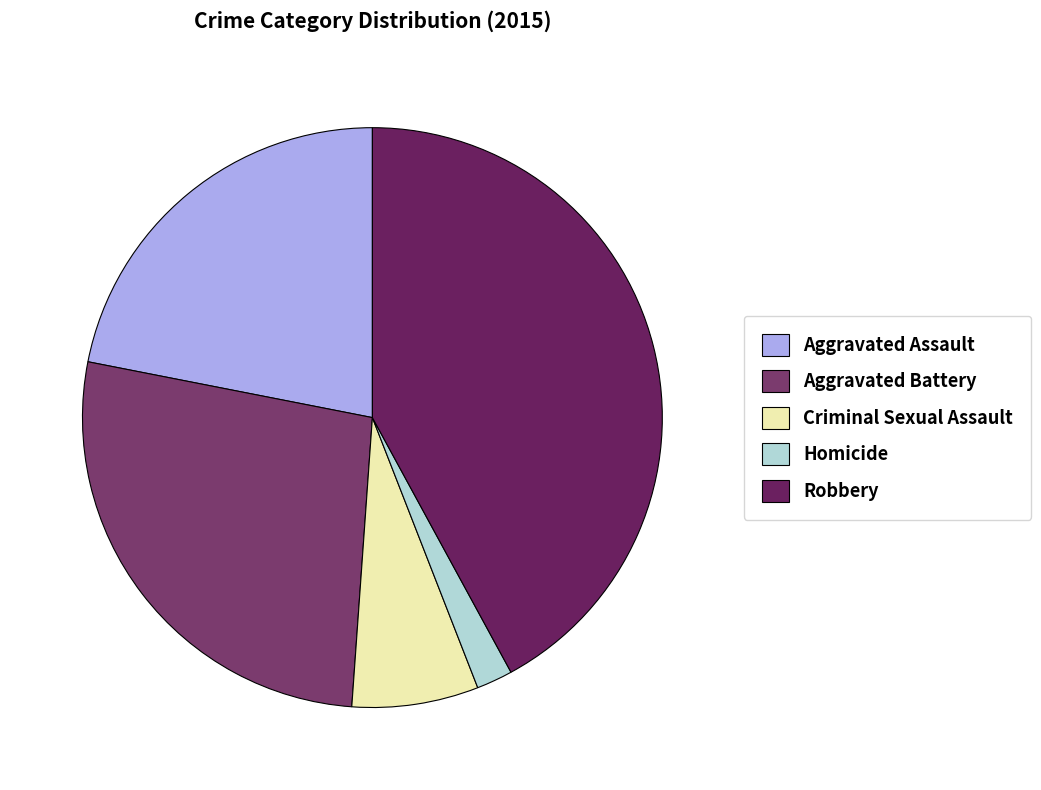

Approximately how many times larger is the value at Criminal Sexual Assault compared to Homicide?

3.5